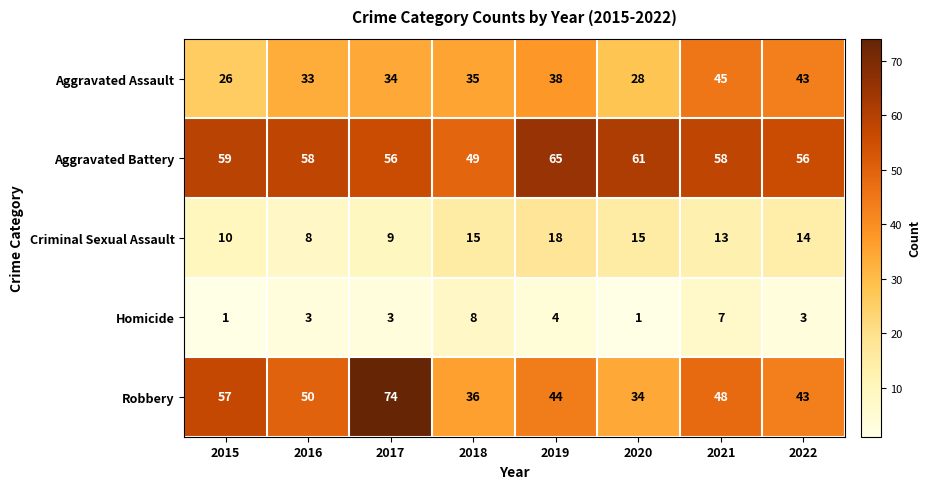

The value of Aggravated Battery at 2016 is 93. True or false?

False